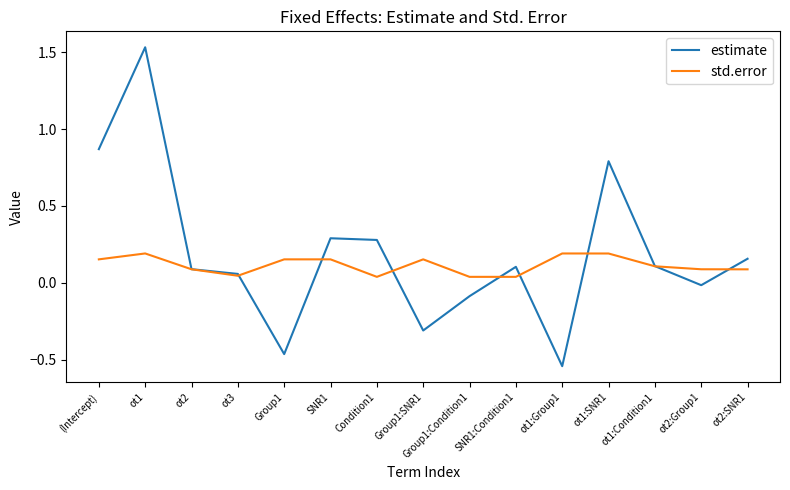

True or false: std.error and estimate intersect in this chart.

True